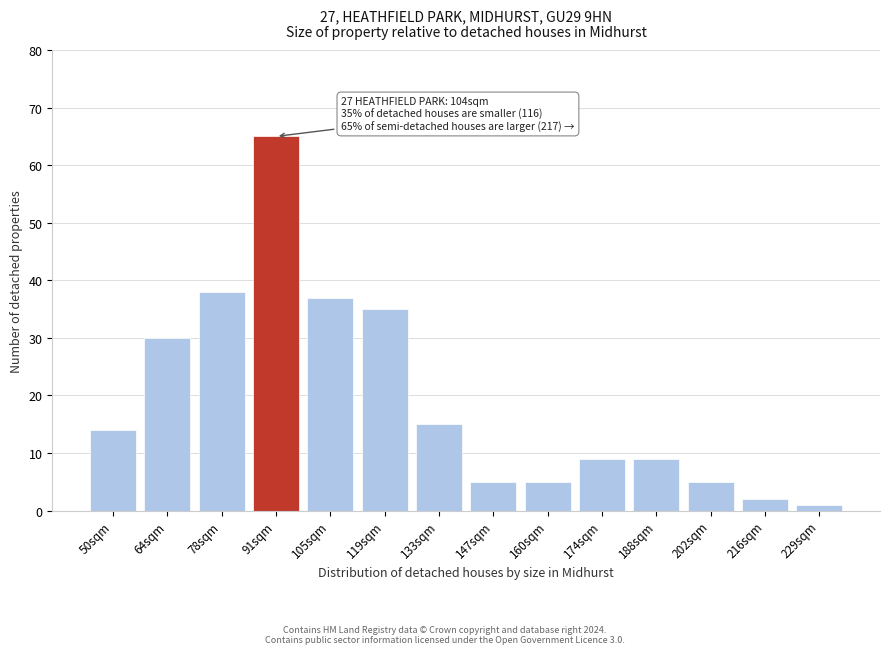

Reading right to left, what are all the values shown in this chart?

1	2	5	9	9	5	5	15	35	37	65	38	30	14